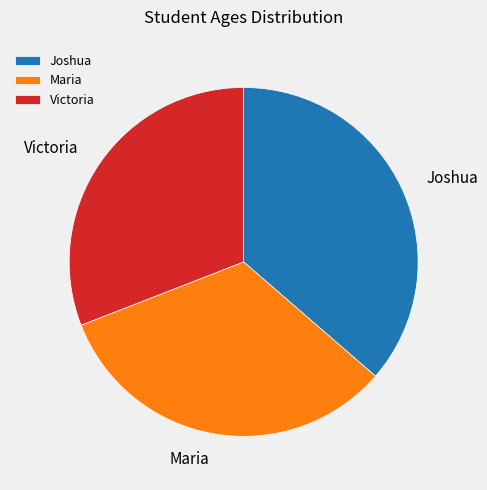

Combined, do Maria and Victoria account for over 50%?

Yes